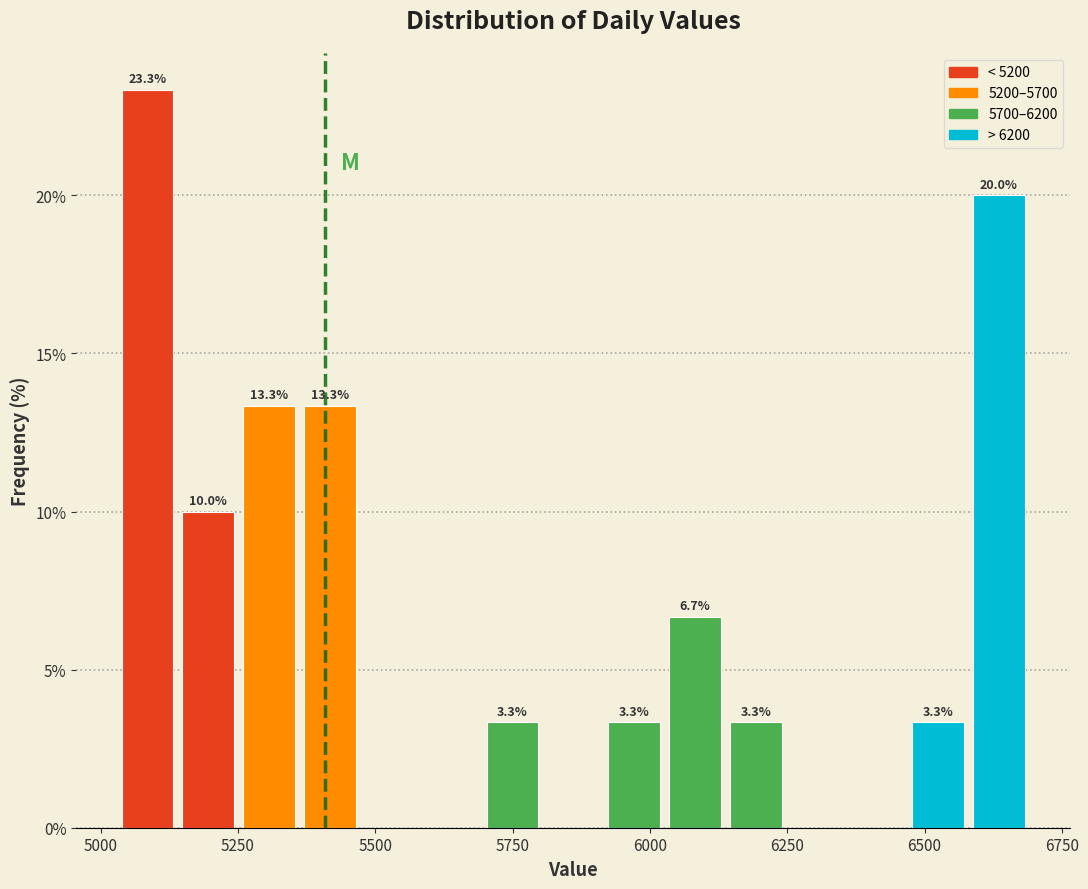

Around what value on the x-axis is the tallest bar? Give the approximate position of its centre, as read against the axis.

5100